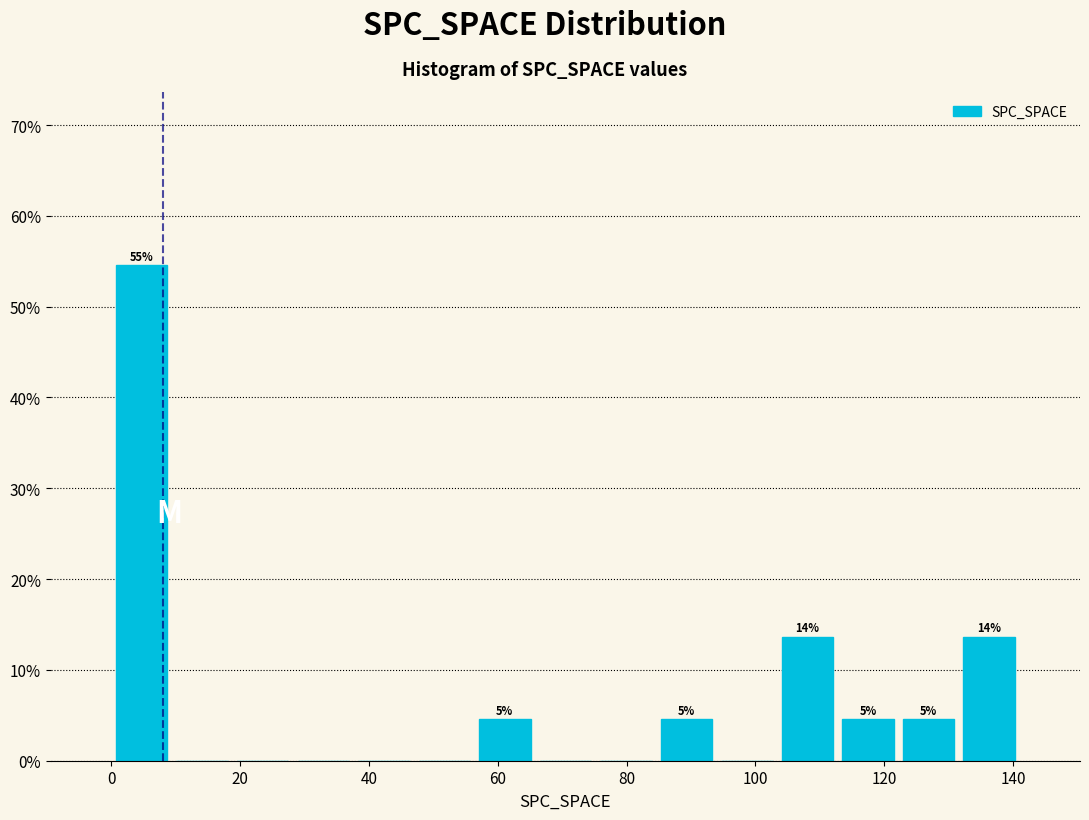

Over which range of the x-axis is the bar tallest?

0.0 to 9.4